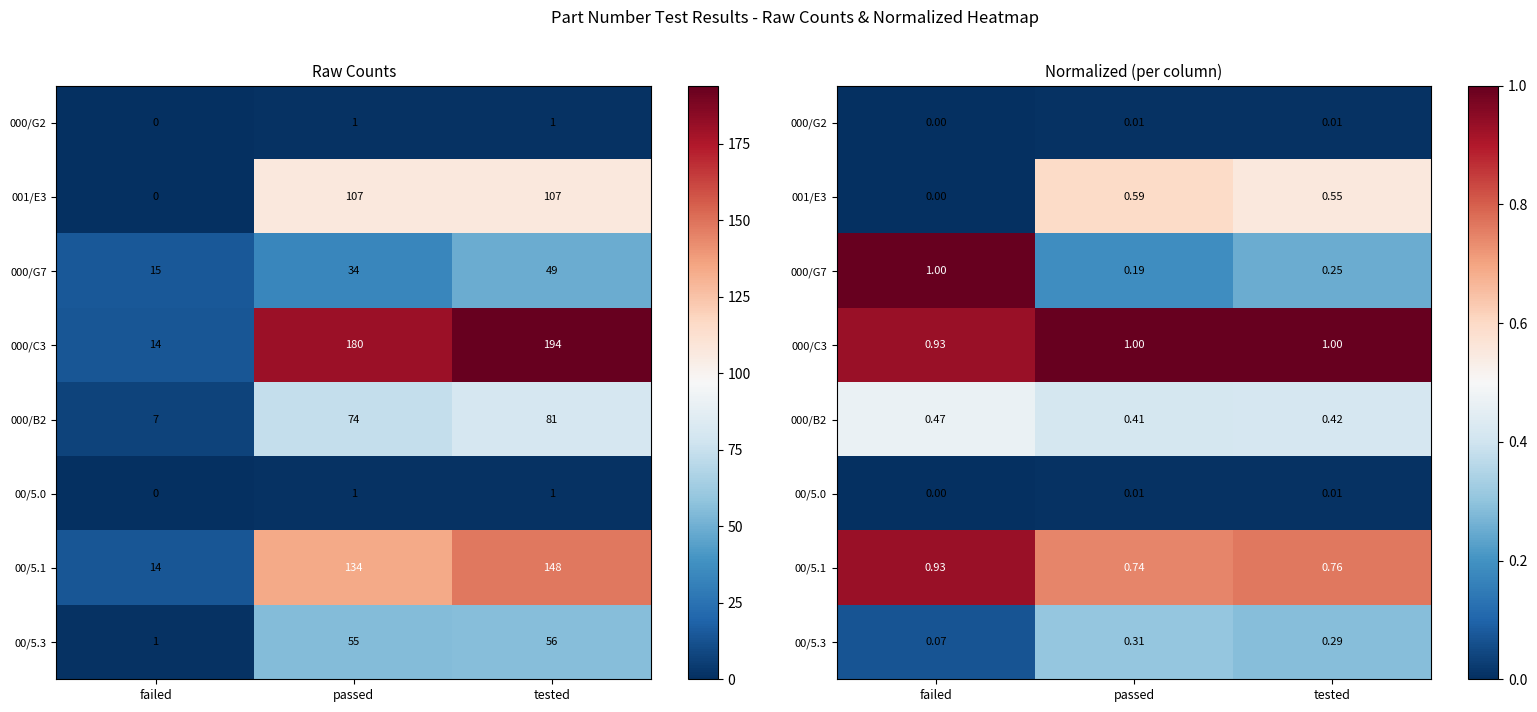

Is the value of 000/G7 at tested greater than the value of 001/E3 at passed?

No